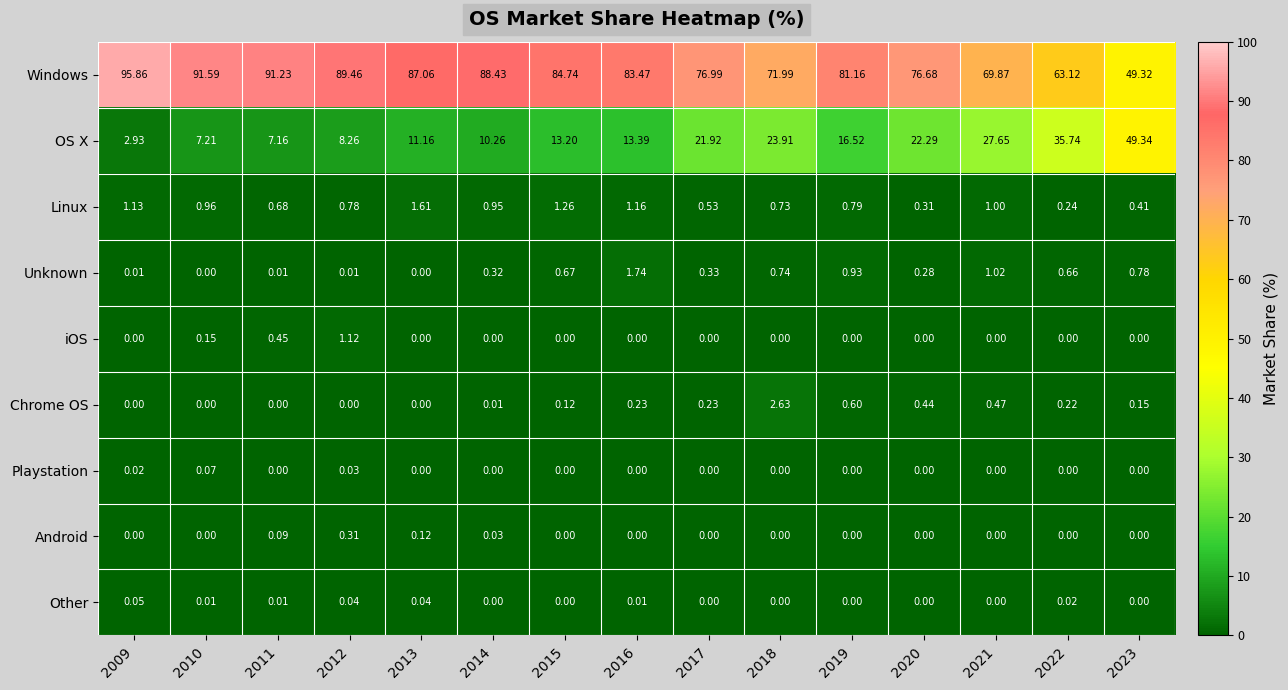

Rank the series by their maximum value, from highest to lowest.

Windows, OS X, Chrome OS, Unknown, Linux, iOS, Android, Playstation, Other